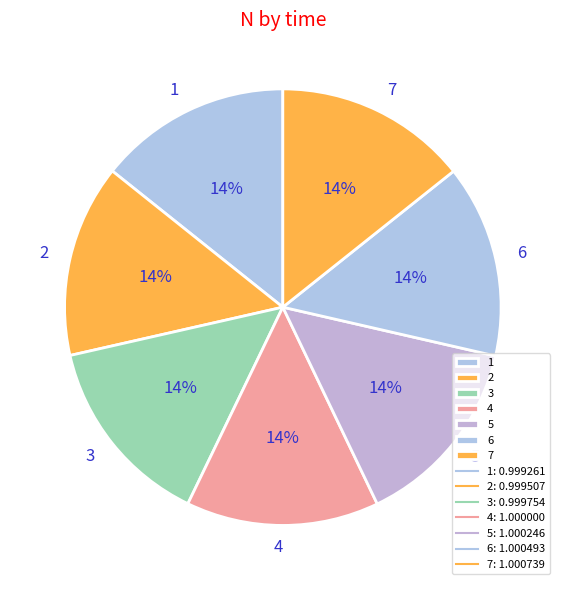

To the nearest percent, what is the combined percentage of 5 and 4?

29%